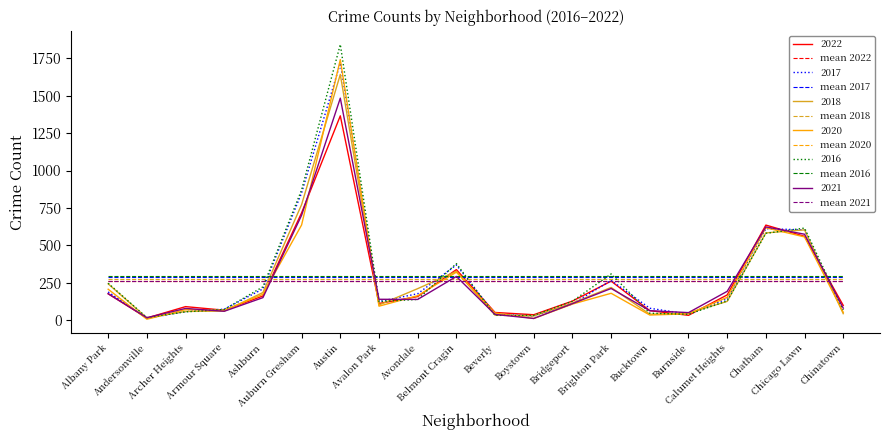

In 2017, how many points are lower than both neighbors (excluding endpoints)?

4